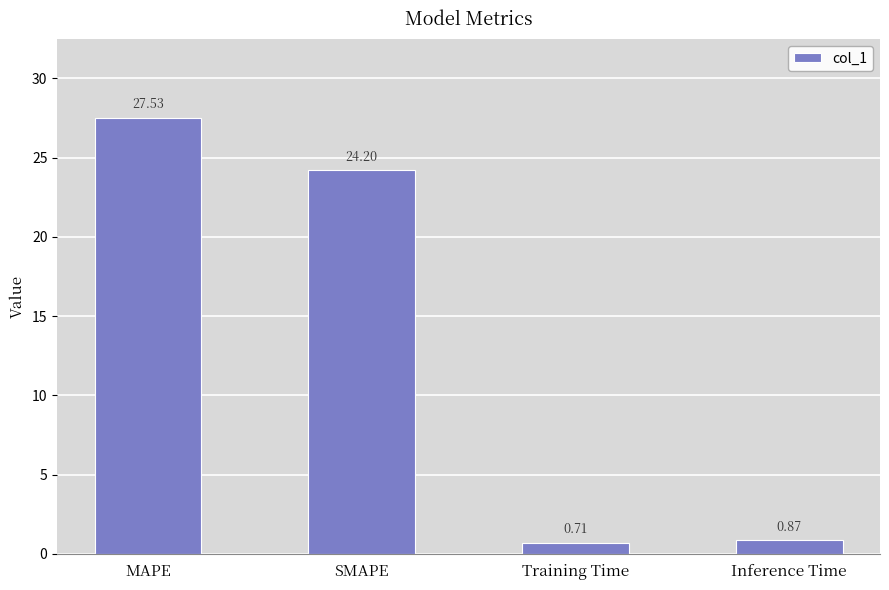

Does the chart contain stacked bars?

No